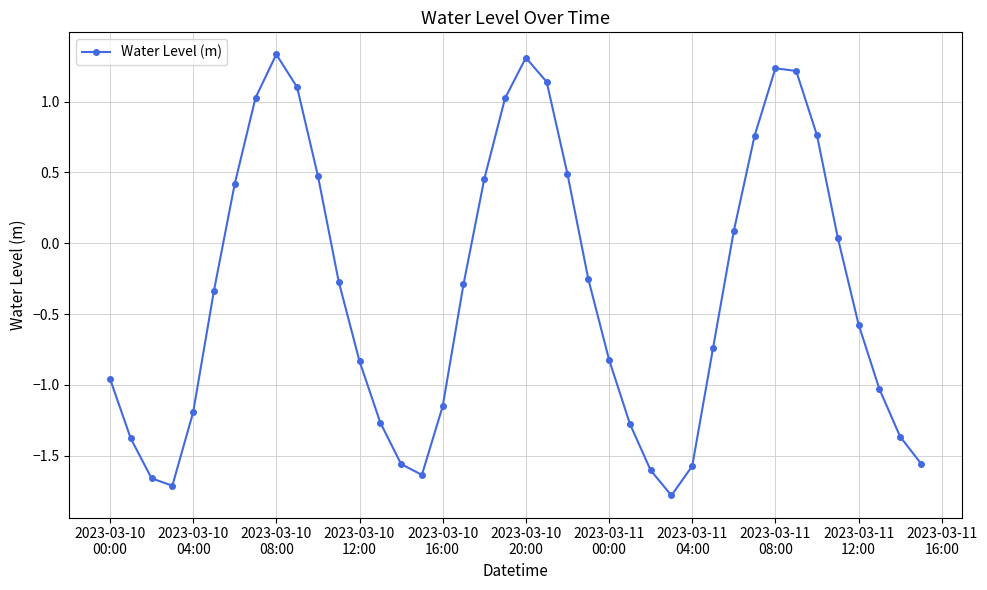

What is the minimum value shown in the chart?

-1.8